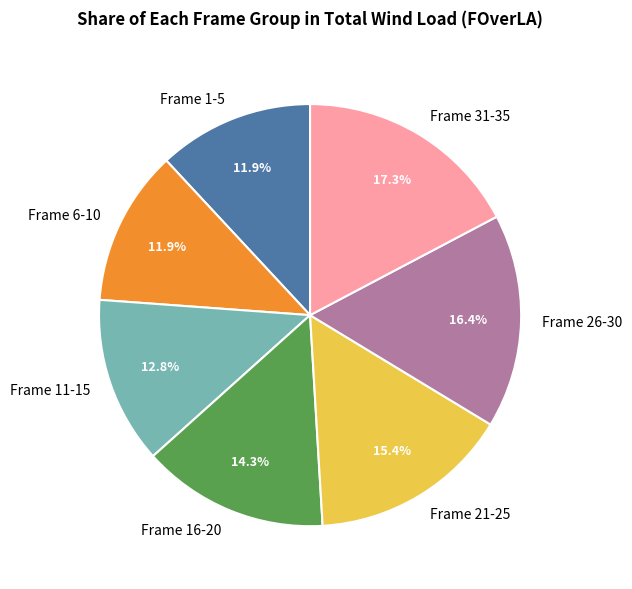

Is there any slice that represents more than half of the pie?

No